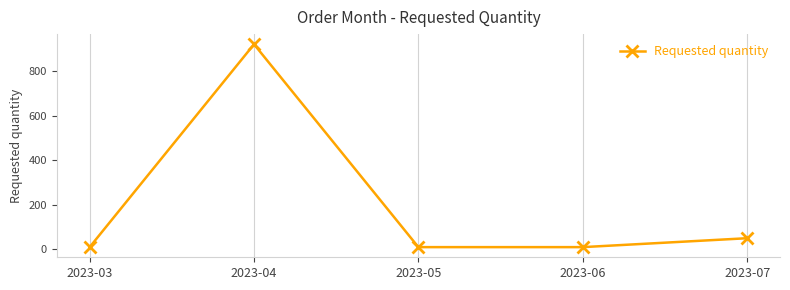

Between 2023-04 and 2023-07, which is larger?

2023-04